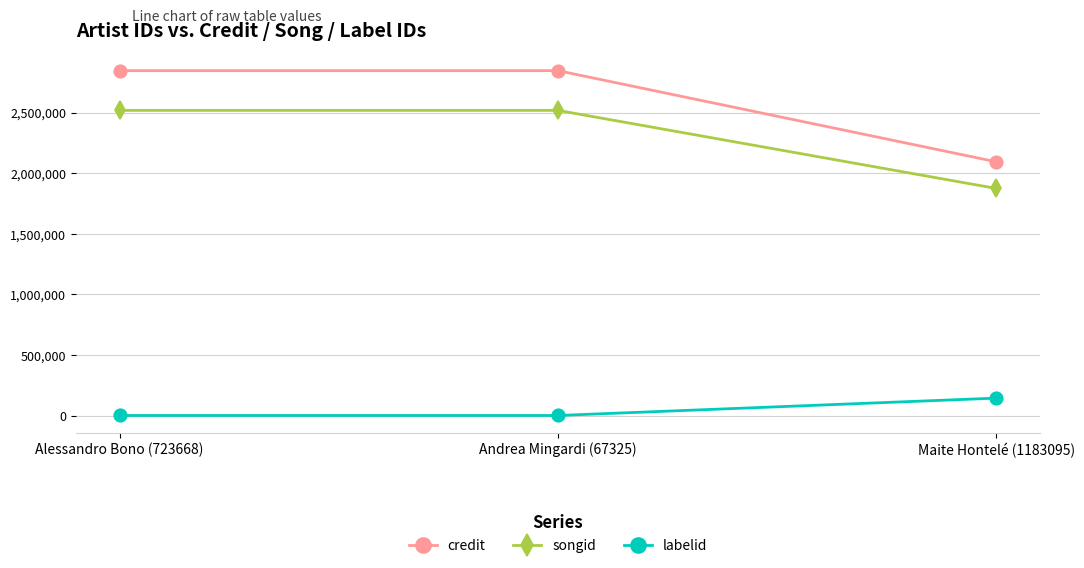

What is the spread (max minus min) of values at Maite Hontelé (1183095)?

1951830